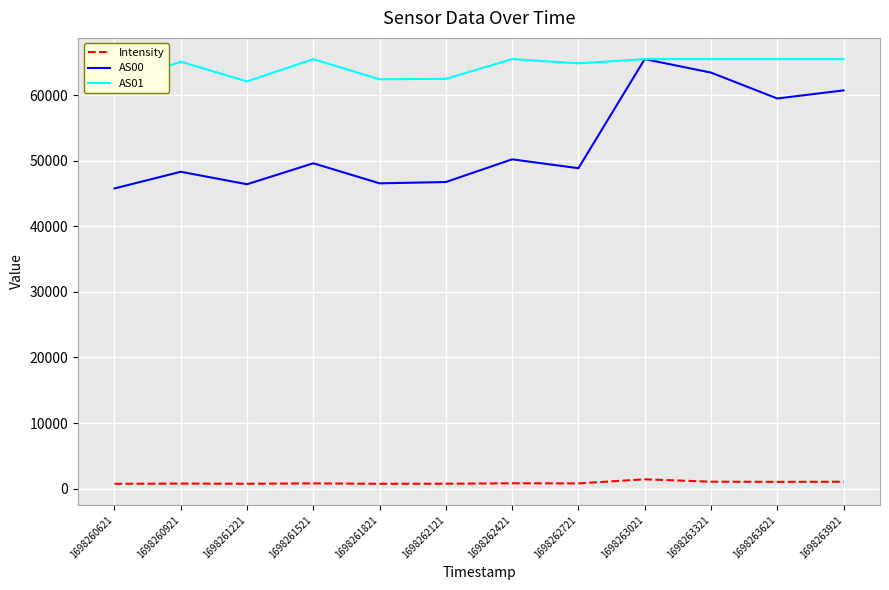

In Intensity, how many points are higher than both neighbors (excluding endpoints)?

4